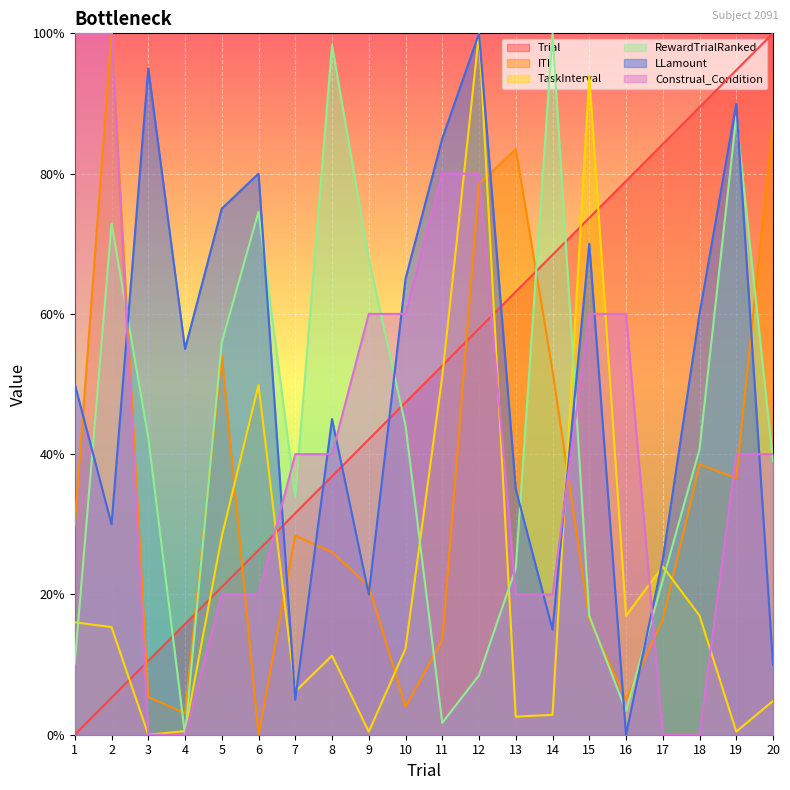

Which has a higher value, 19 or 7?

19